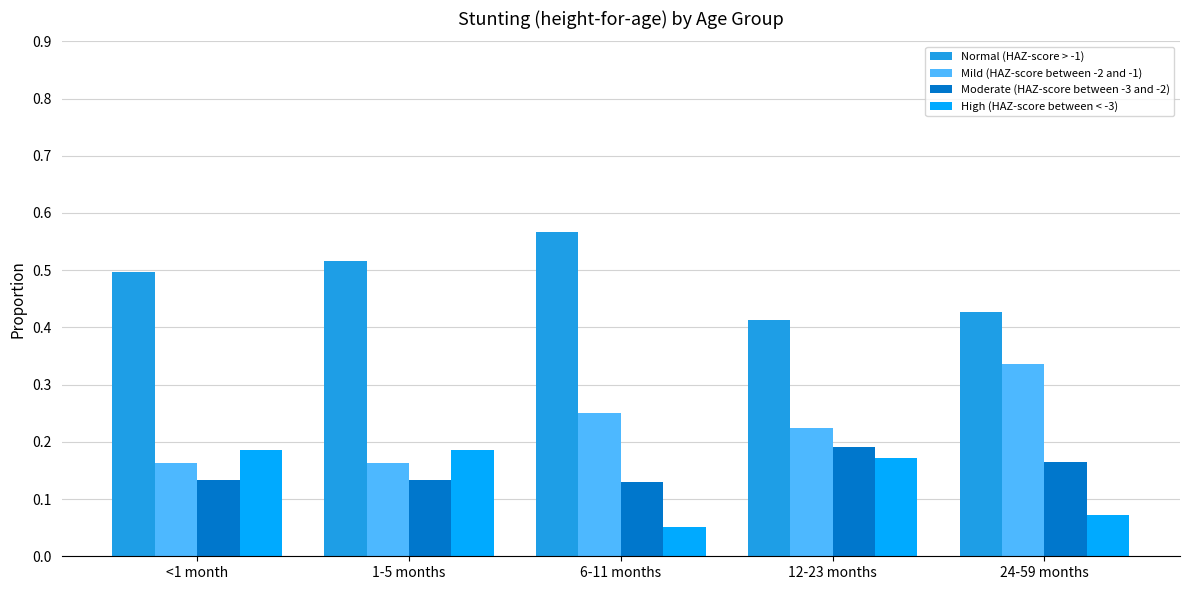

What are all the series names shown in the legend?

Normal (HAZ-score > -1), Mild (HAZ-score between -2 and -1), Moderate (HAZ-score between -3 and -2), High (HAZ-score between < -3)